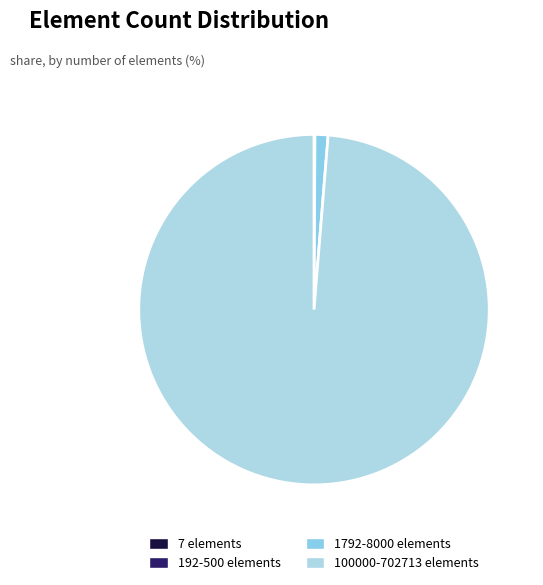

What is the smallest slice in the pie chart?

7